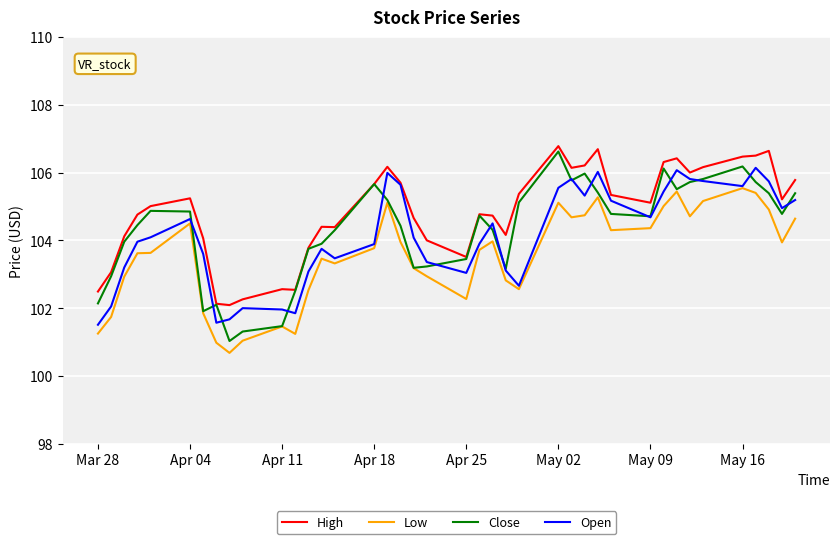

What is the sum of all Low values?

4141.7